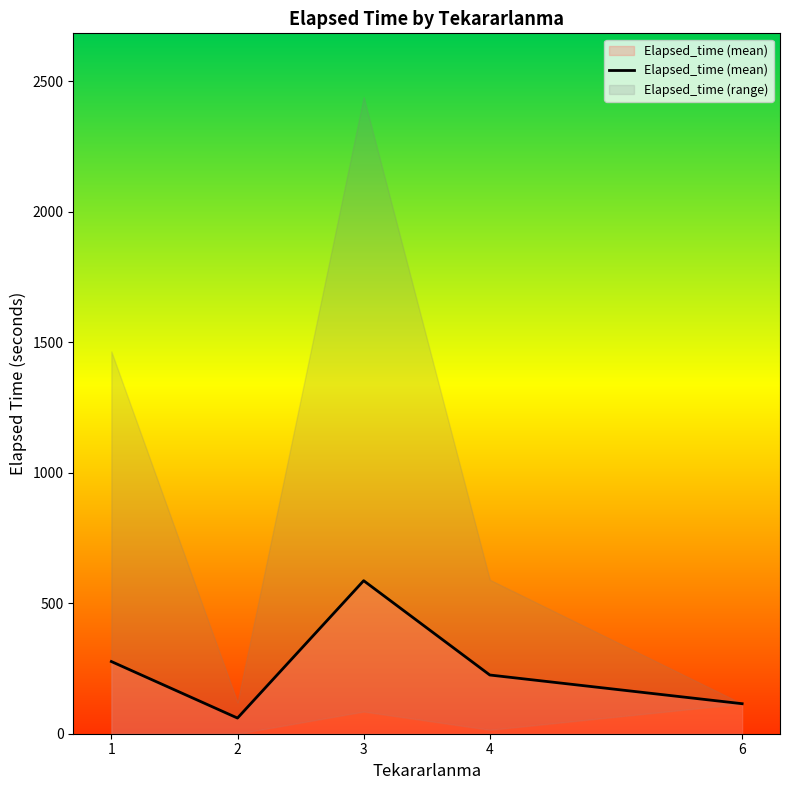

What is the value of the 5th point from the left?

115.0